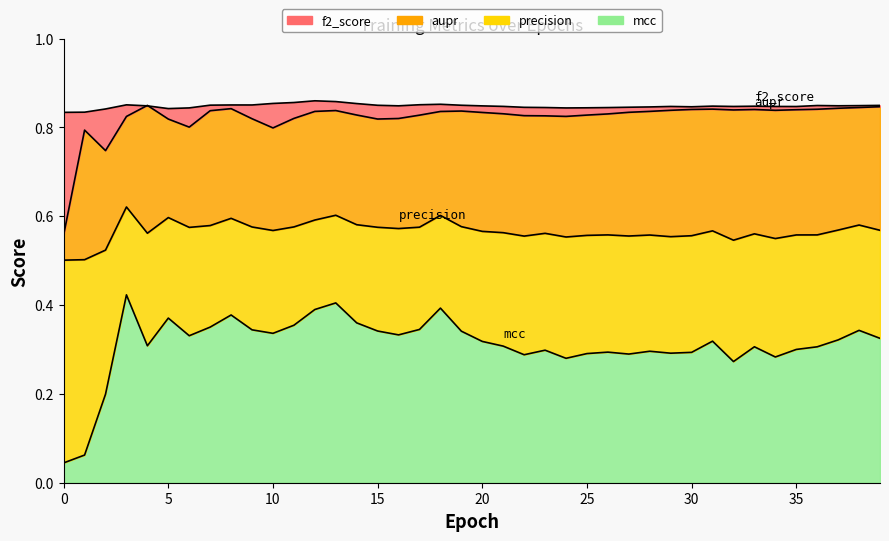

Reading right to left, what are all the values shown in this chart?

f2_score: 0.8	0.8	0.8	0.8	0.8	0.8	0.8	0.8	0.8	0.8	0.8	0.8	0.8	0.8	0.8	0.8	0.8	0.8	0.8	0.8	0.8	0.9	0.9	0.8	0.8	0.9	0.9	0.9	0.9	0.9	0.9	0.9	0.9	0.8	0.8	0.8	0.9	0.8	0.8	0.8
aupr: 0.8	0.8	0.8	0.8	0.8	0.8	0.8	0.8	0.8	0.8	0.8	0.8	0.8	0.8	0.8	0.8	0.8	0.8	0.8	0.8	0.8	0.8	0.8	0.8	0.8	0.8	0.8	0.8	0.8	0.8	0.8	0.8	0.8	0.8	0.8	0.8	0.8	0.7	0.8	0.6
precision: 0.6	0.6	0.6	0.6	0.6	0.5	0.6	0.5	0.6	0.6	0.6	0.6	0.6	0.6	0.6	0.6	0.6	0.6	0.6	0.6	0.6	0.6	0.6	0.6	0.6	0.6	0.6	0.6	0.6	0.6	0.6	0.6	0.6	0.6	0.6	0.6	0.6	0.5	0.5	0.5
mcc: 0.3	0.3	0.3	0.3	0.3	0.3	0.3	0.3	0.3	0.3	0.3	0.3	0.3	0.3	0.3	0.3	0.3	0.3	0.3	0.3	0.3	0.4	0.3	0.3	0.3	0.4	0.4	0.4	0.4	0.3	0.3	0.4	0.4	0.3	0.4	0.3	0.4	0.2	0.1	0.0